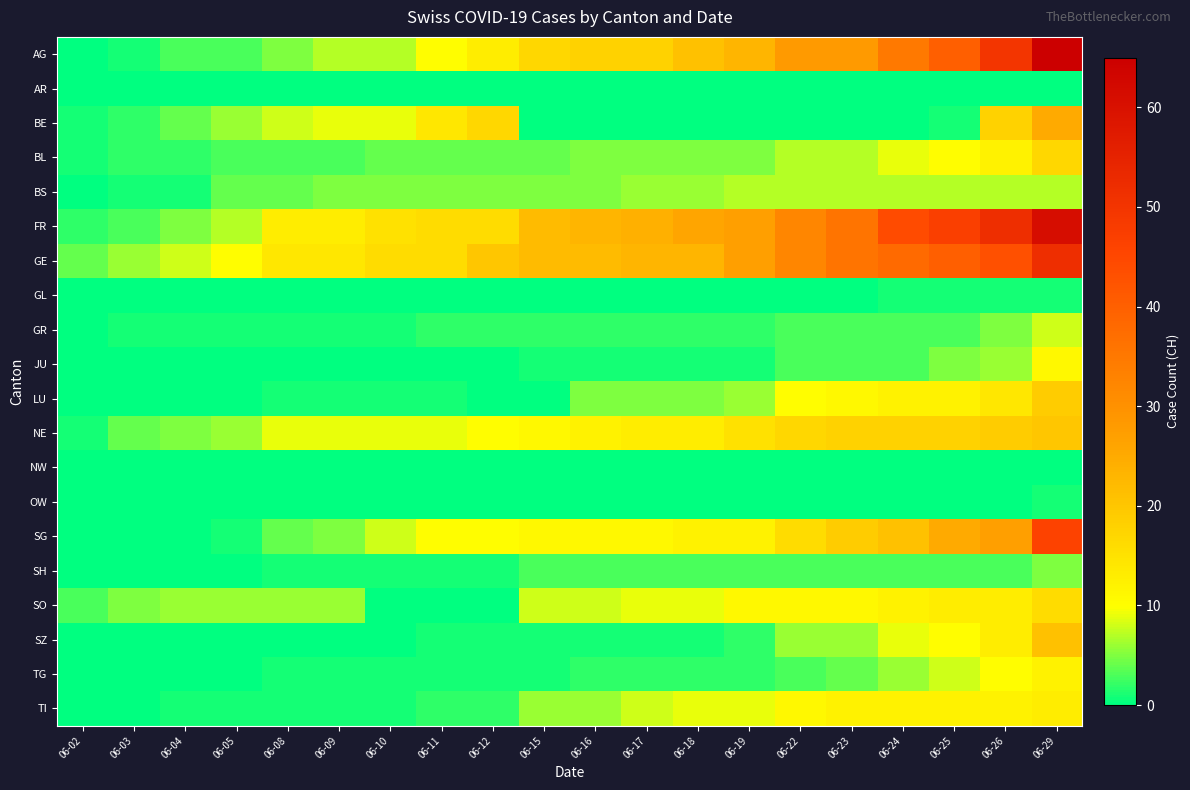

At how many categories does at least one series exceed 33?

5